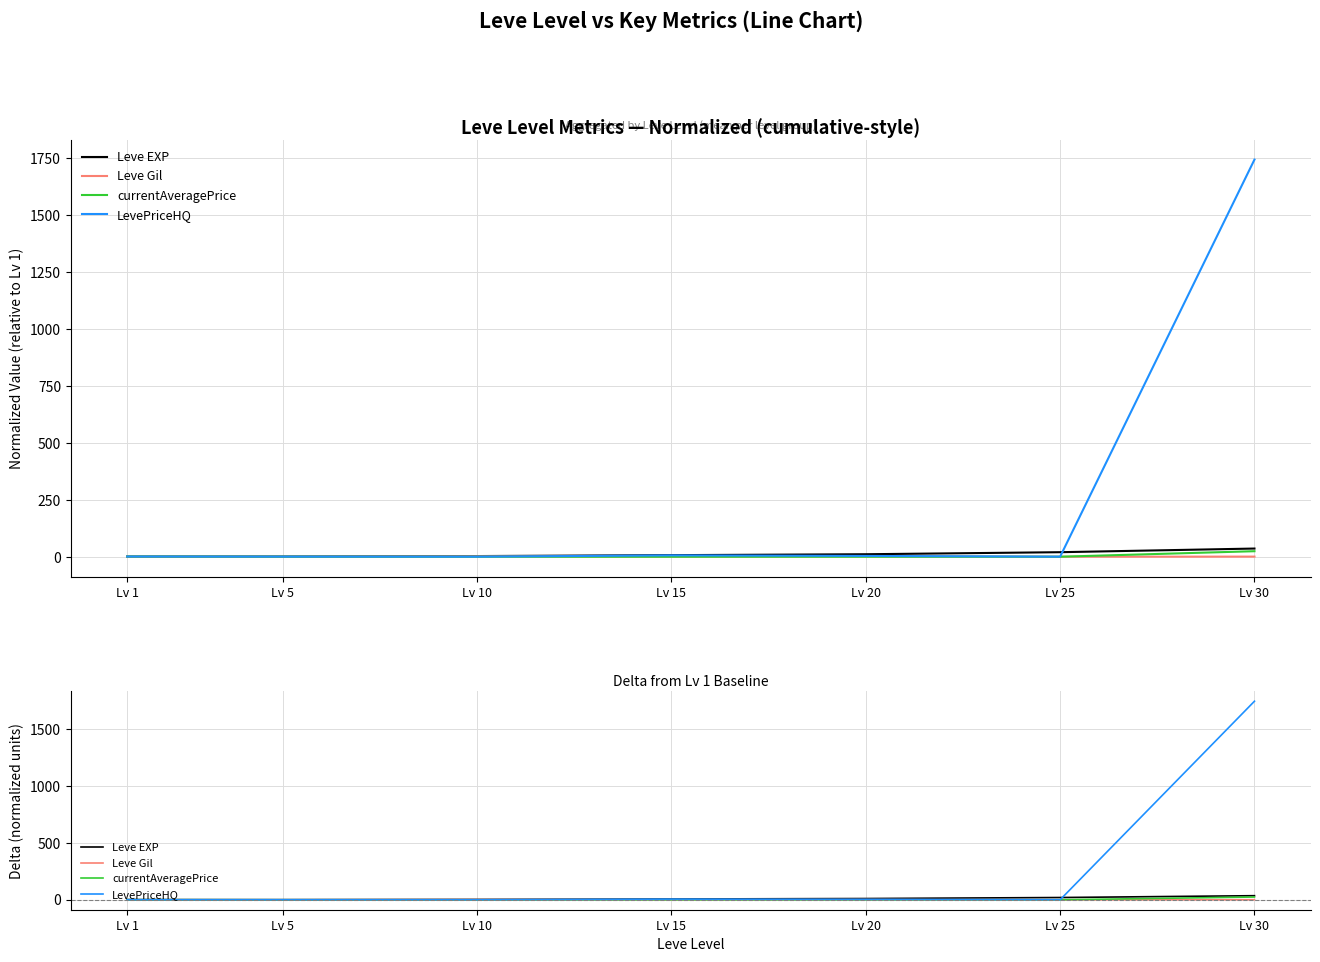

Where does the LevePriceHQ series first go above 0?

Lv 15